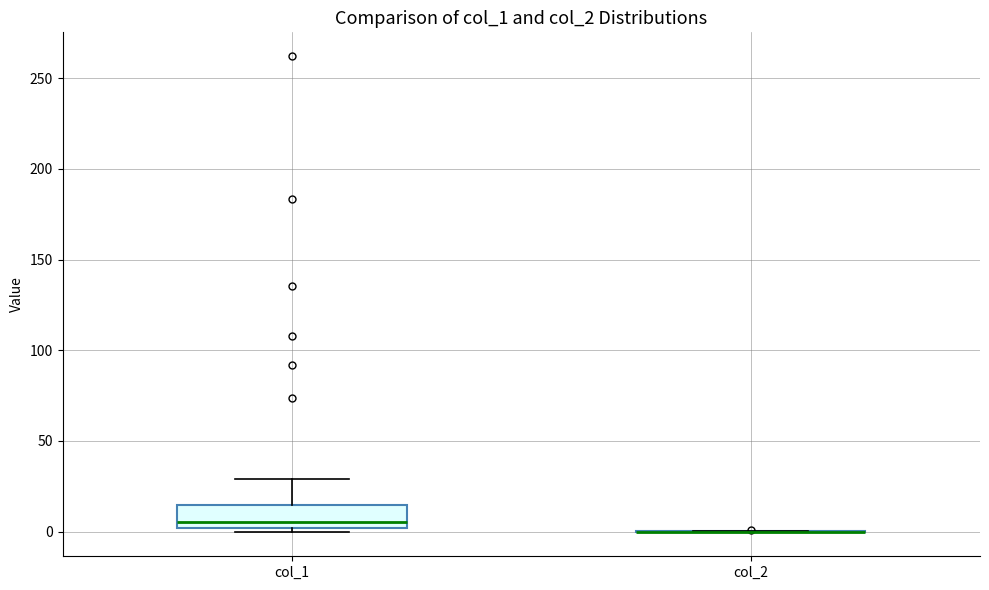

Reading left to right, transcribe this box plot: for each box, give where its median line is, the range the box spans, and where its two whiskers end, as read against the y-axis. The values are not printed on the chart, so give them approximately, as read against the axis.

col_1: median 5, box 0 to 15, whiskers 0 (just below the box's lower edge) to 30
col_2: box collapsed to a line at 0, whiskers 0 to 0